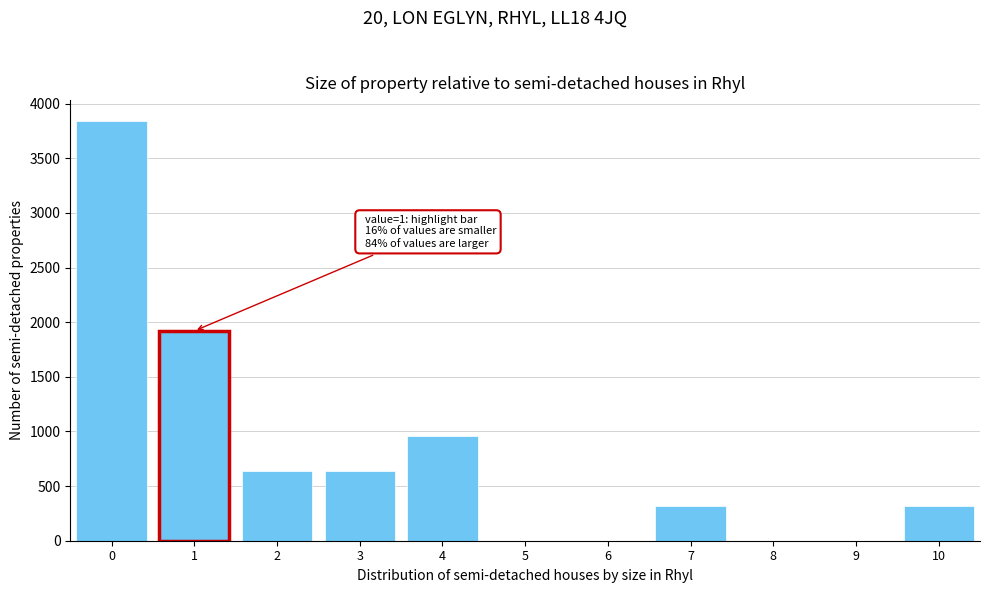

What is the maximum value shown in the chart?

3840